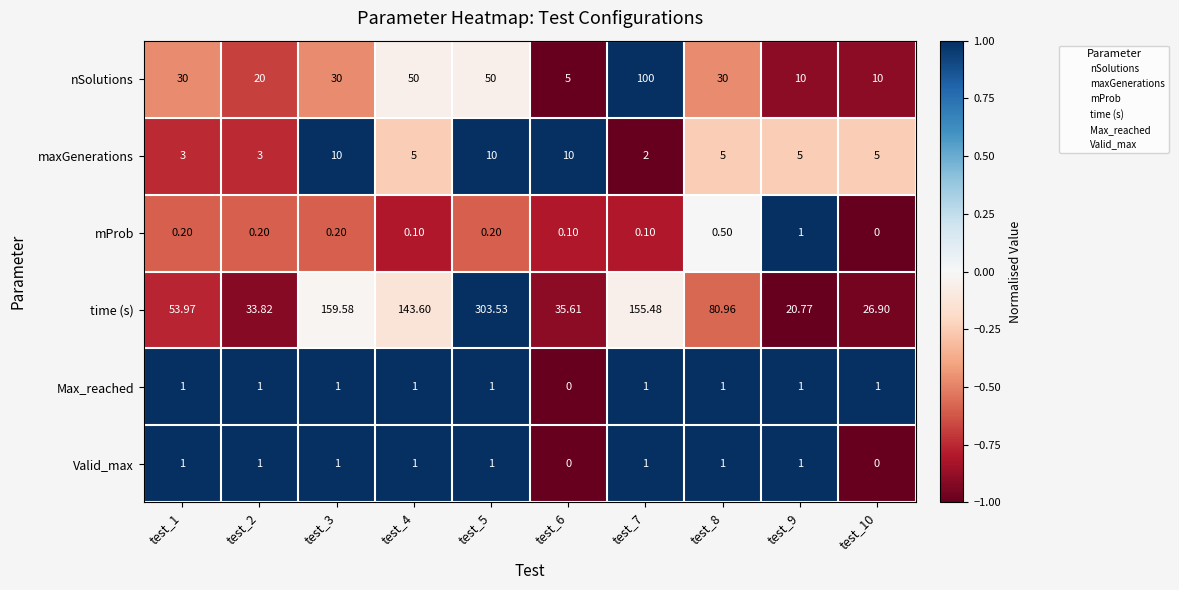

Which series has the widest spread of values?

time (s)